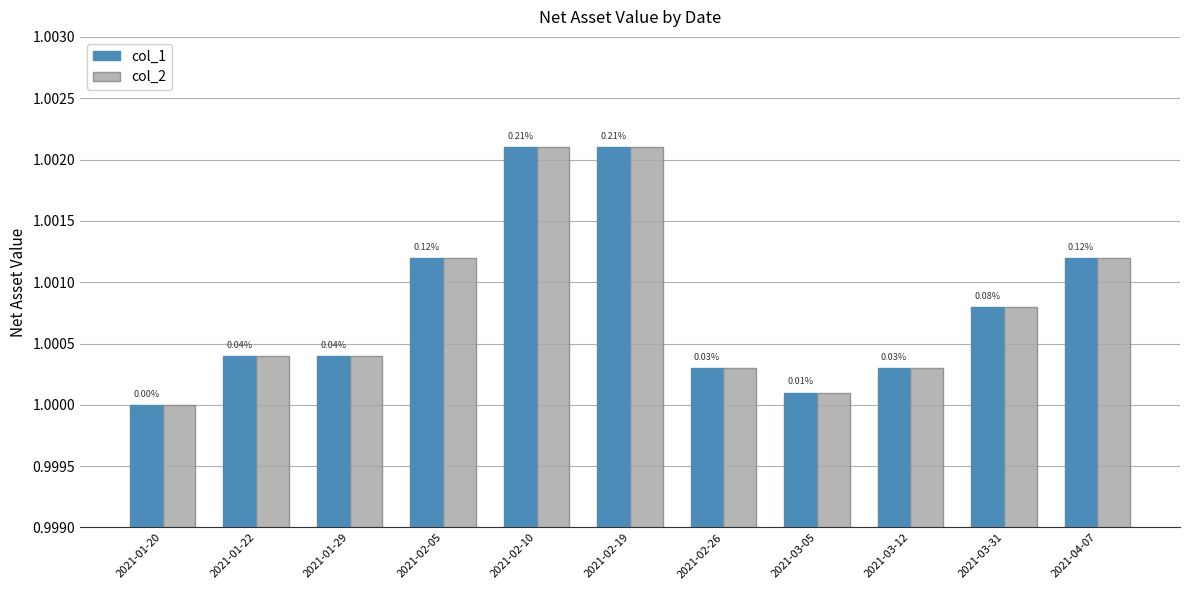

What is the label of the 8th bar from the left?

2021-03-05